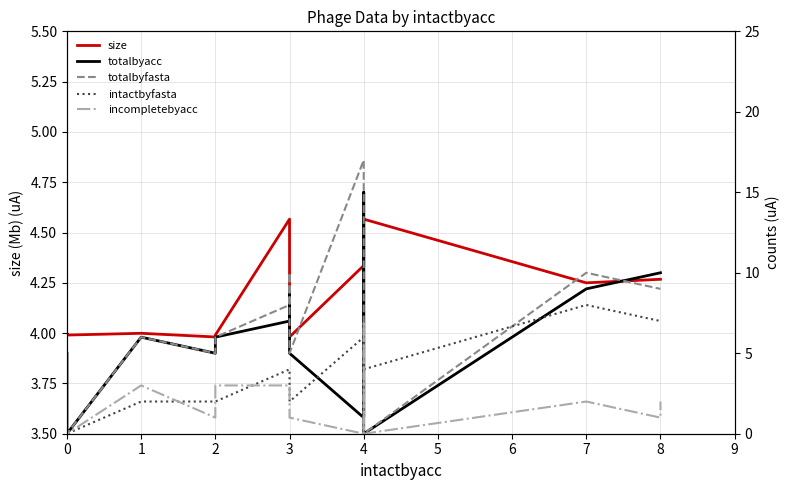

What is the greatest value displayed?

17.0